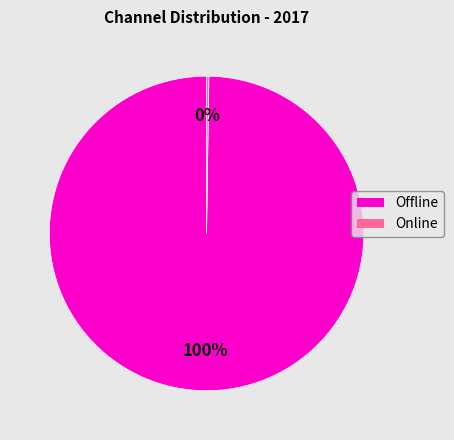

To the nearest percent, what is the difference between the largest and smallest slice percentages?

100%